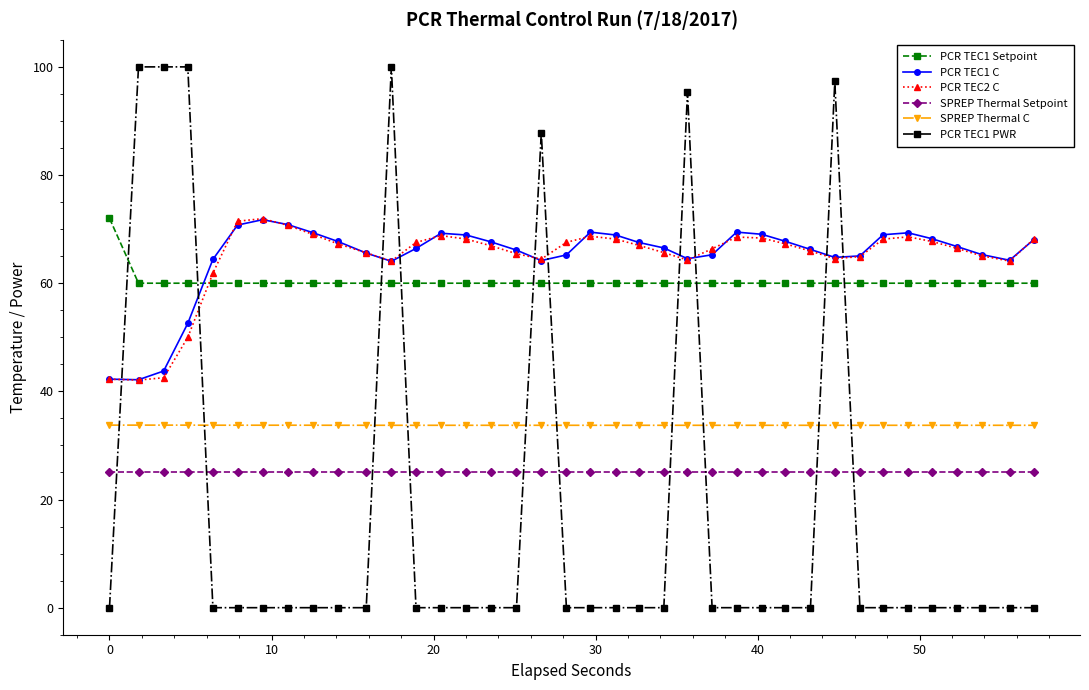

Which series has the widest spread of values?

PCR TEC1 PWR